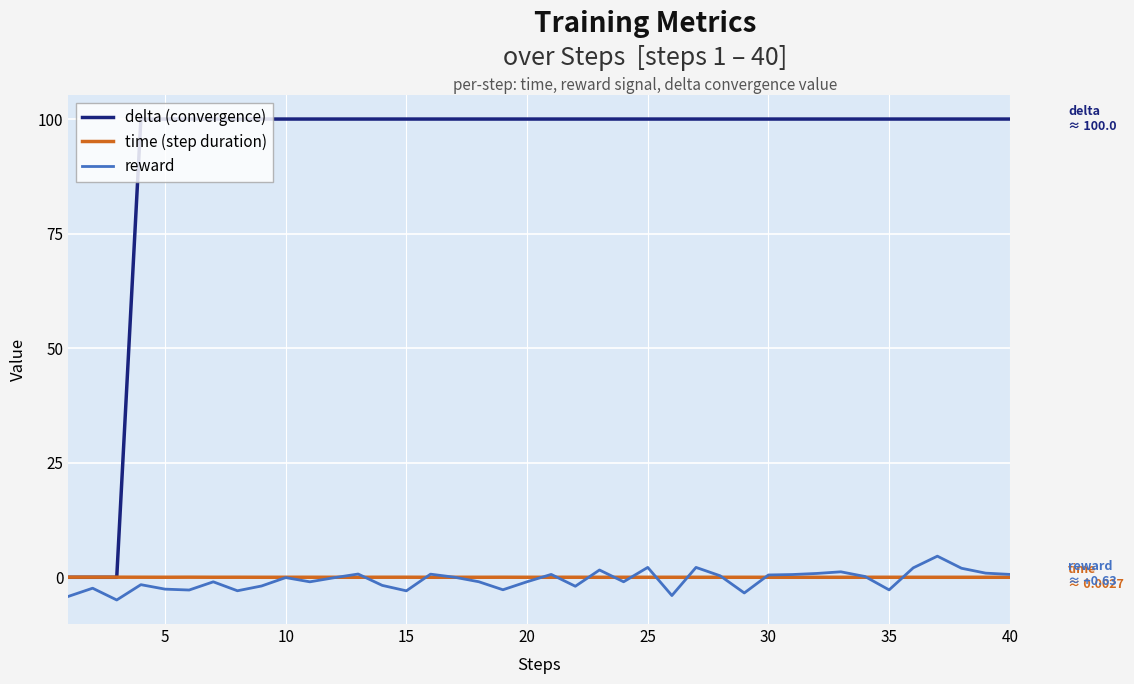

How many series are shown in this chart?

3